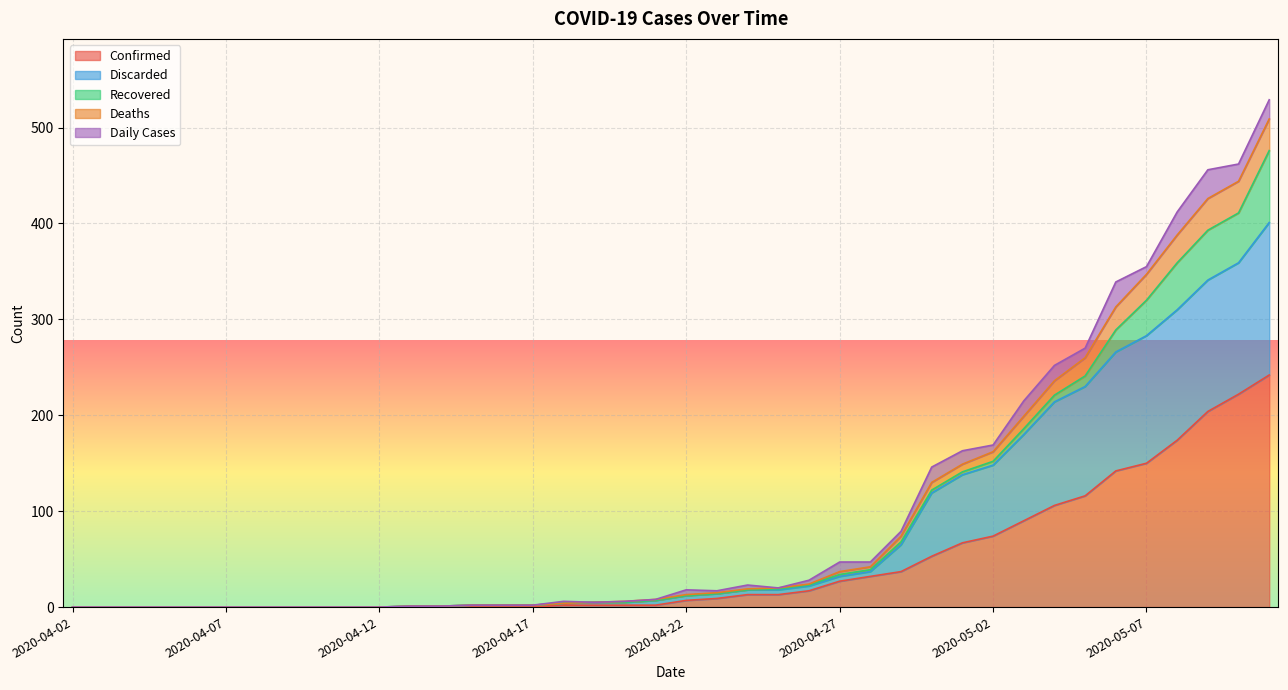

The value of Deaths at 2020-04-05 is 333. True or false?

False